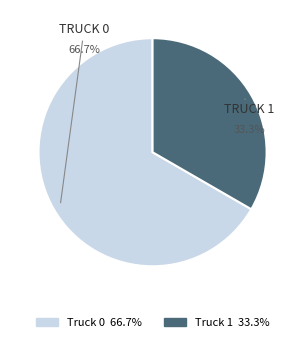

How many slices are in this pie chart?

2